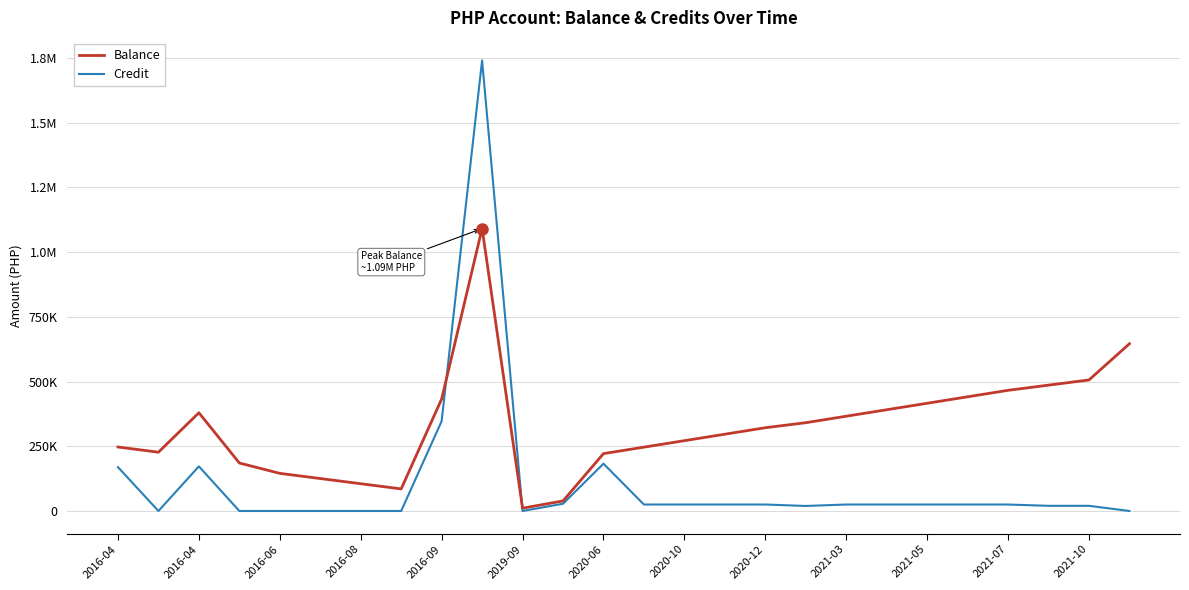

Does the chart have visible grid lines?

Yes